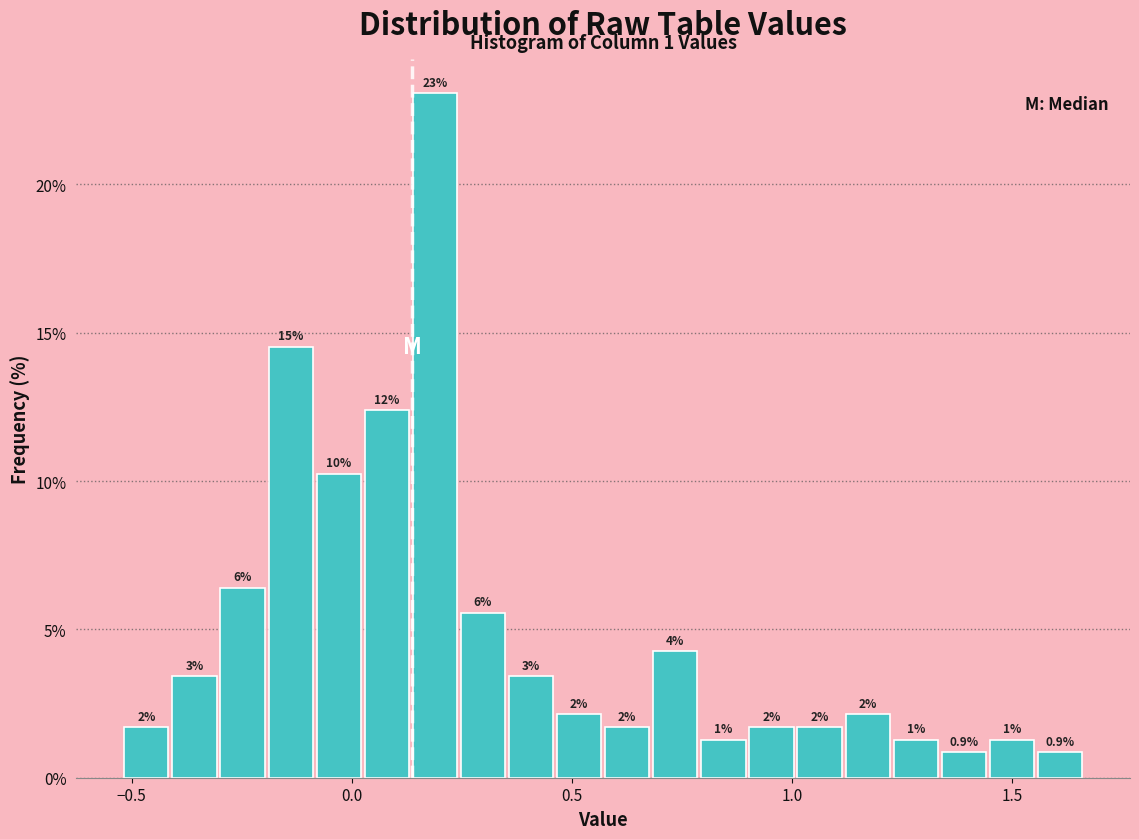

Around what value on the x-axis is the tallest bar? Give the approximate position of its centre, as read against the axis.

0.20